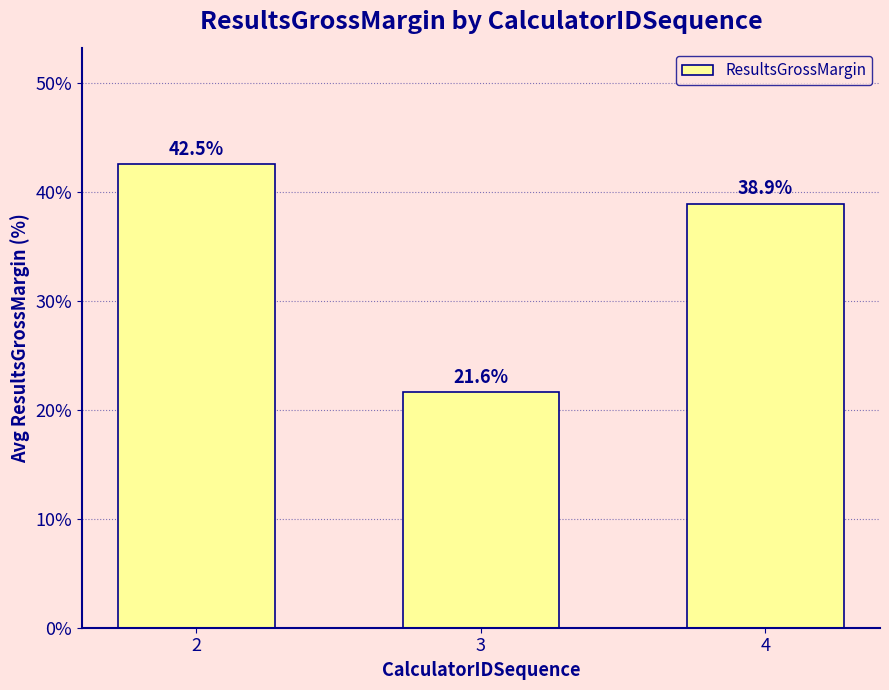

Which has a higher value, 3 or 4?

4